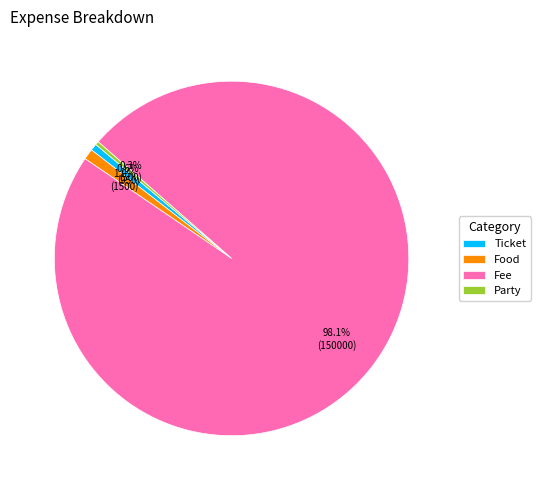

Which slice is the largest?

Fee